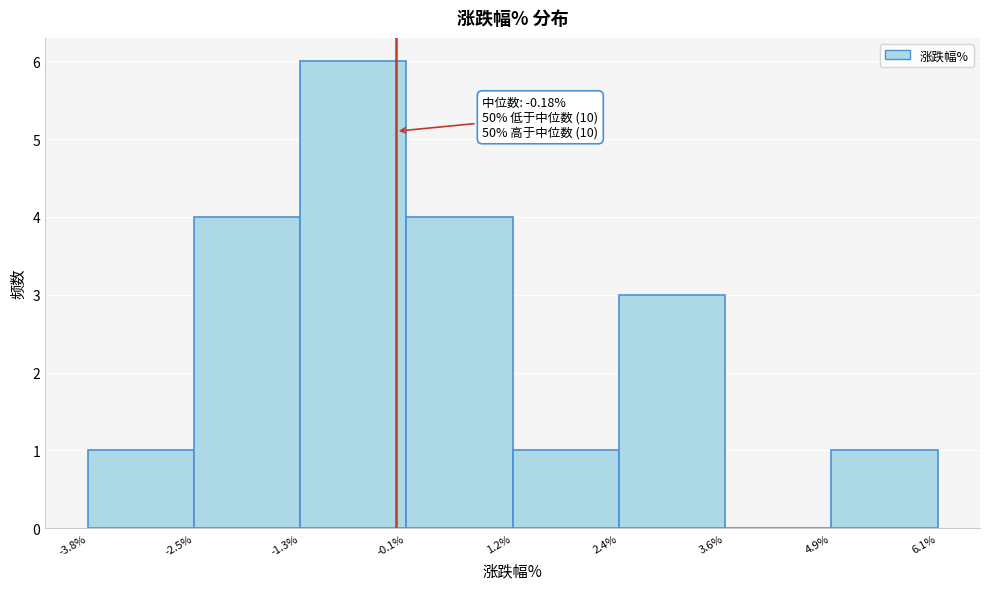

Over which range of the x-axis is the bar tallest?

-1.3% to -0.1%